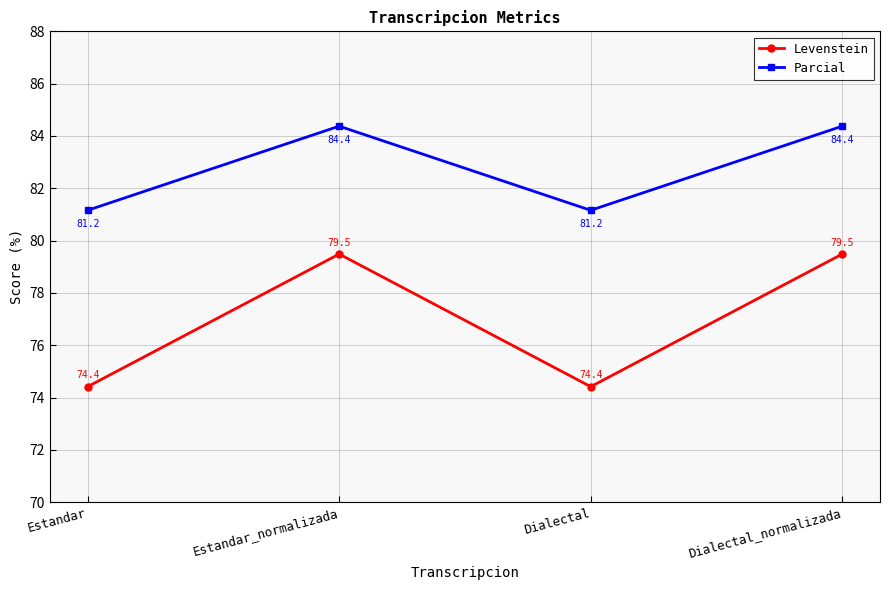

What is the value of the Parcial point at the 2nd from the left?

84.4